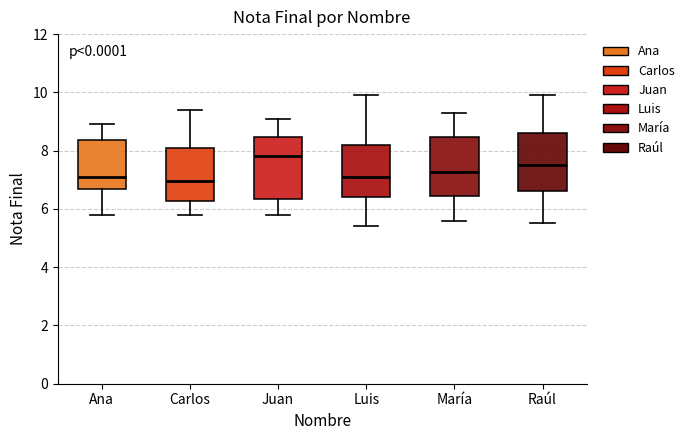

Reading left to right, transcribe this box plot: for each box, give where its median line is, the range the box spans, and where its two whiskers end, as read against the y-axis. The values are not printed on the chart, so give them approximately, as read against the axis.

Ana: median 7.2, box 6.8 to 8.4, whiskers 5.8 to 9.0
Carlos: median 7.0, box 6.2 to 8.0, whiskers 5.8 to 9.4
Juan: median 7.8, box 6.4 to 8.4, whiskers 5.8 to 9.2
Luis: median 7.2, box 6.4 to 8.2, whiskers 5.4 to 10.0
María: median 7.2, box 6.4 to 8.4, whiskers 5.6 to 9.4
Raúl: median 7.6, box 6.6 to 8.6, whiskers 5.6 to 10.0